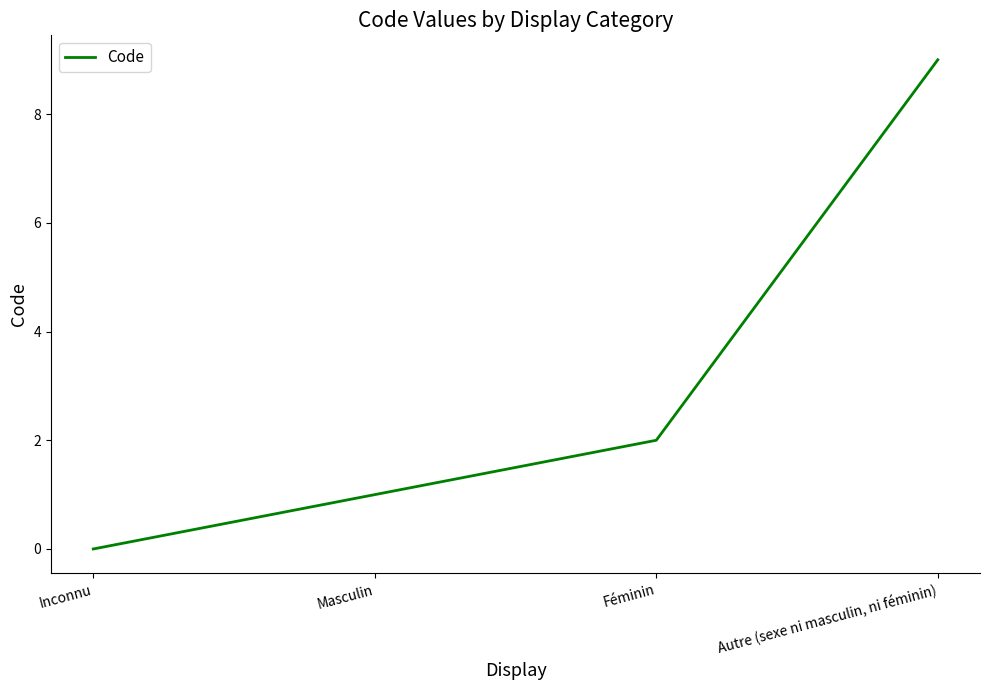

Count the values in the range 1 to 9.

3